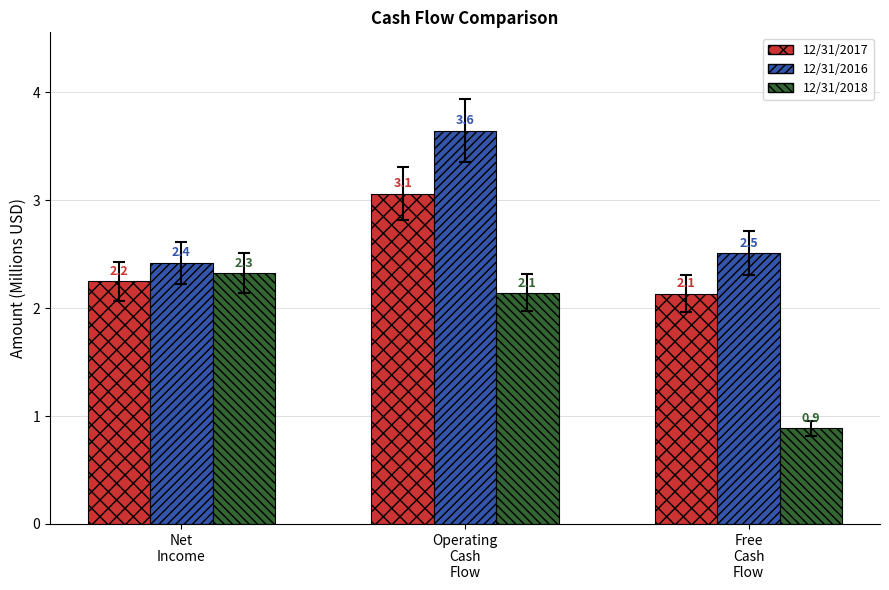

What is the average value of the 12/31/2017 series?

2.5